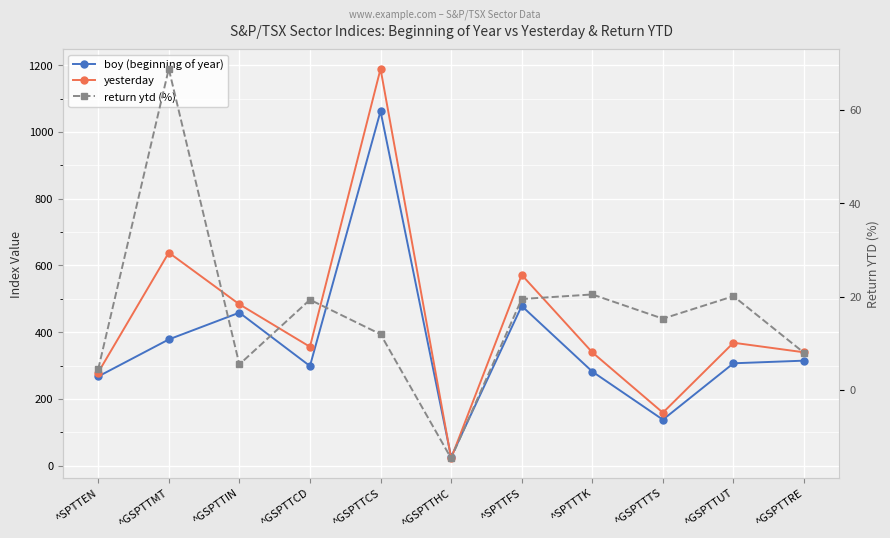

What is the difference between the second highest and minimum values in the return ytd (%) series?

35.1